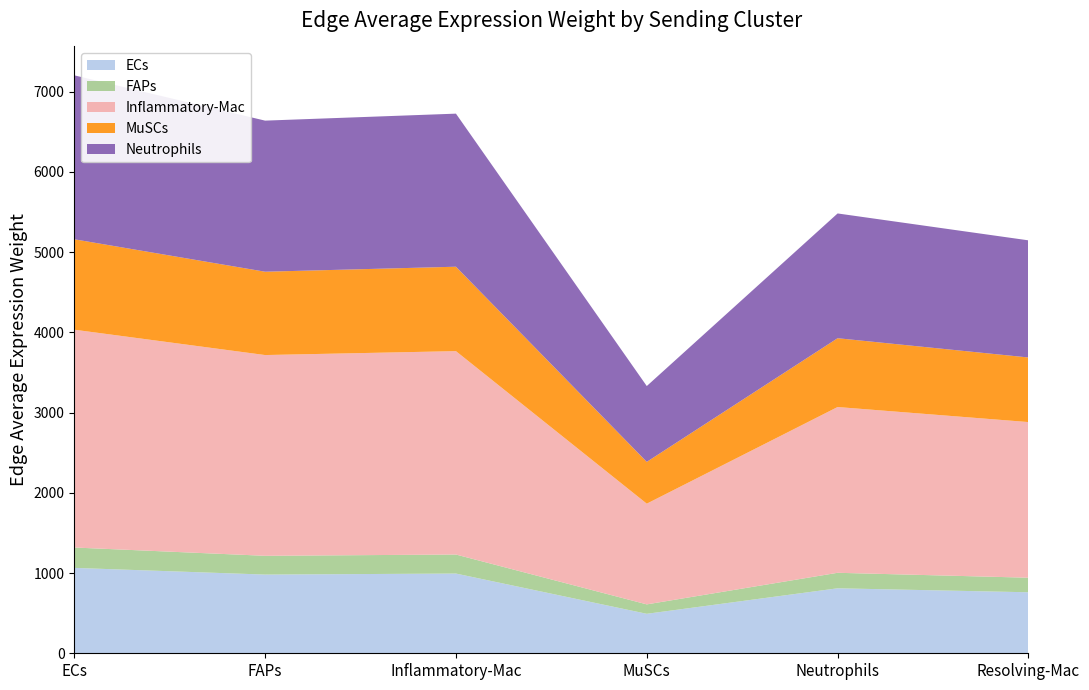

Reading left to right, extract all data points from this chart.

ECs: ECs=1064.4	FAPs=981.0	Inflammatory-Mac=993.9	MuSCs=492.2	Neutrophils=810.1	Resolving-Mac=760.5
FAPs: ECs=253.9	FAPs=234.0	Inflammatory-Mac=237.1	MuSCs=117.4	Neutrophils=193.3	Resolving-Mac=181.4
Inflammatory-Mac: ECs=2715.2	FAPs=2502.4	Inflammatory-Mac=2535.2	MuSCs=1255.4	Neutrophils=2066.3	Resolving-Mac=1940.0
MuSCs: ECs=1127.0	FAPs=1038.7	Inflammatory-Mac=1052.3	MuSCs=521.1	Neutrophils=857.7	Resolving-Mac=805.3
Neutrophils: ECs=2043.5	FAPs=1883.3	Inflammatory-Mac=1908.0	MuSCs=944.8	Neutrophils=1555.1	Resolving-Mac=1460.1